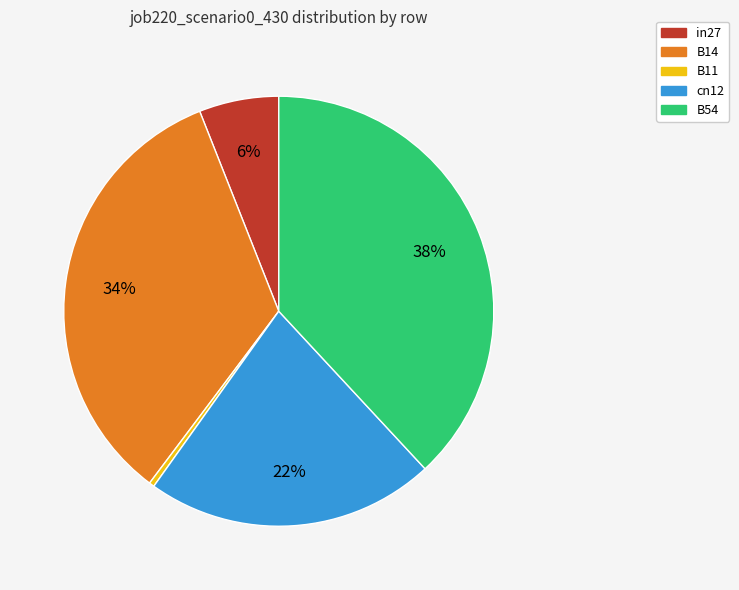

To the nearest percent, what is the average slice percentage?

20%